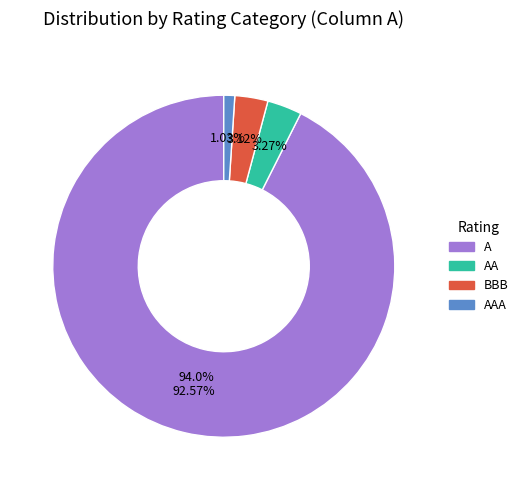

Which category accounts for the majority?

A